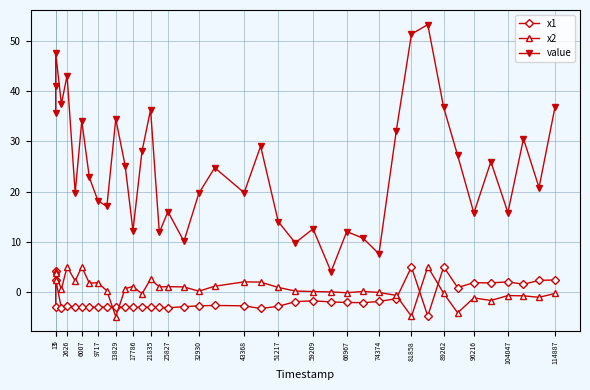

What is the value of the x1 point at the 17th from the left?

-3.2